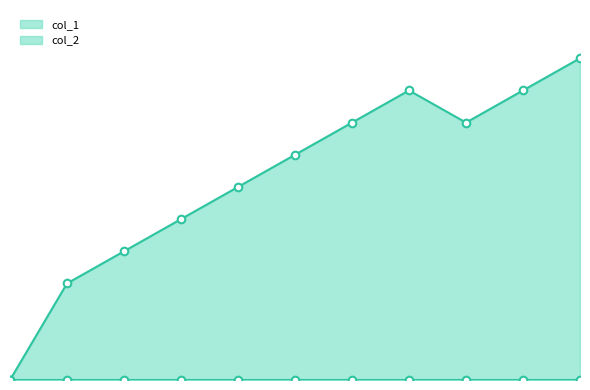

What is the ratio of the value at 1513095273 to the value at 1512270853?

1.4